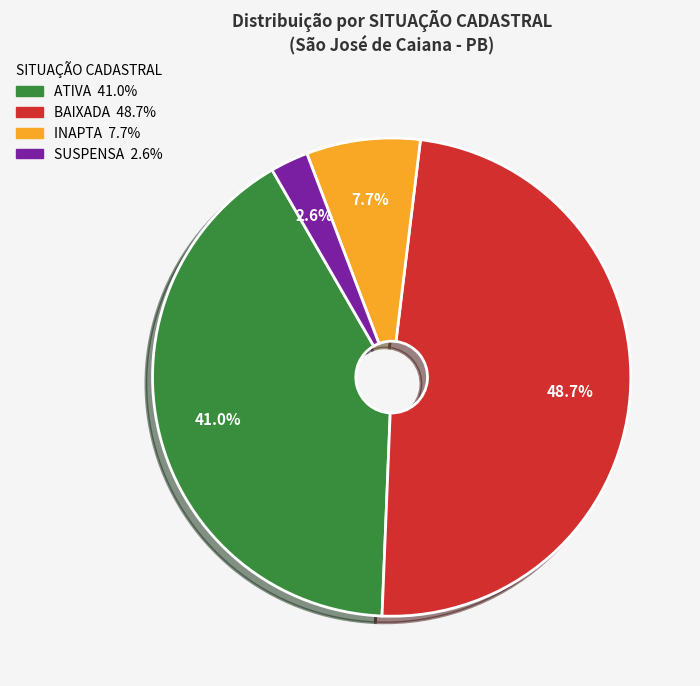

How many slices are in this pie chart?

4